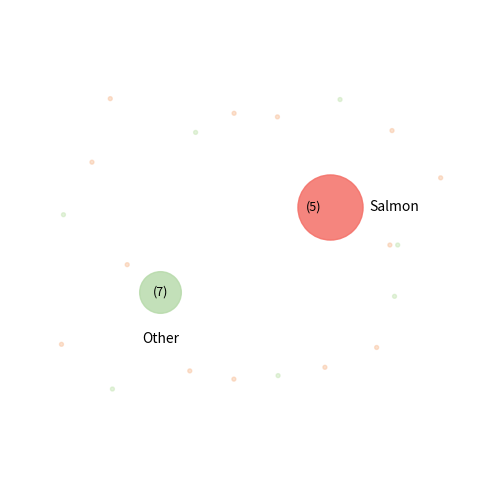

Do 3 and 5 together represent more than half of the pie?

No